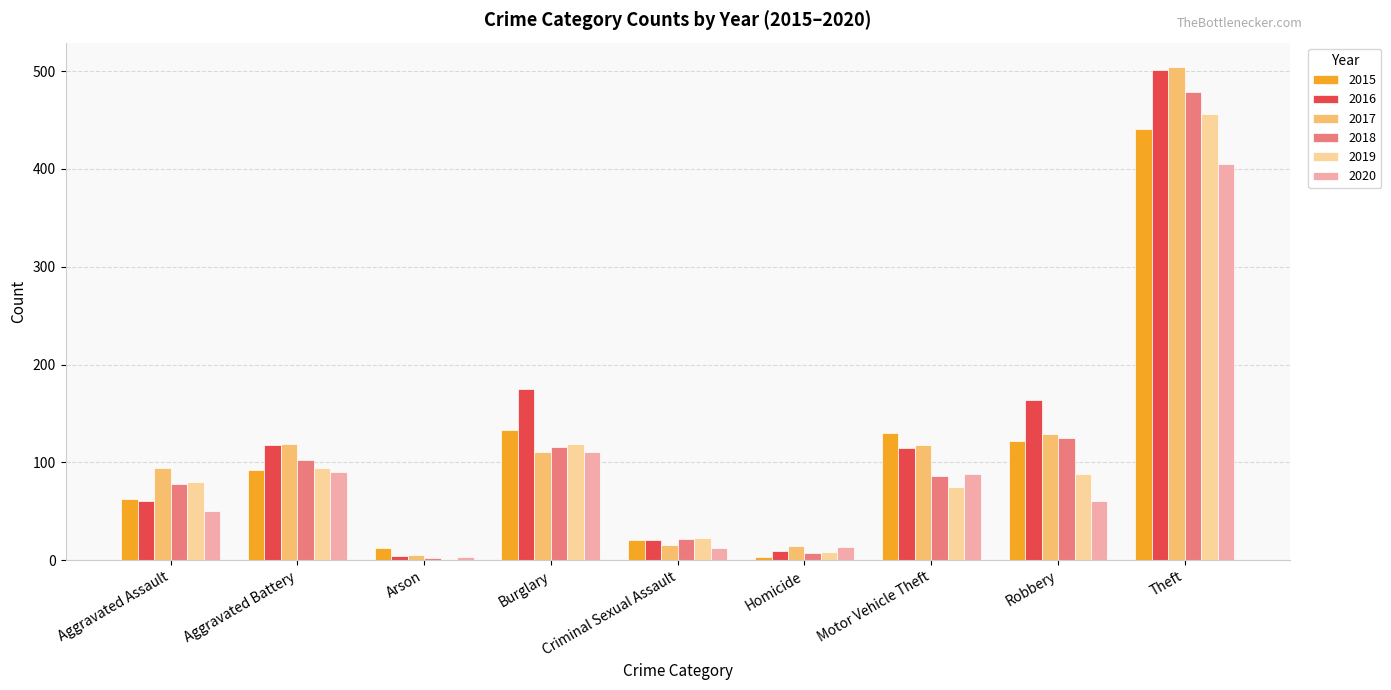

Is the value of 2018 at Aggravated Battery greater than the value of 2020 at Homicide?

Yes